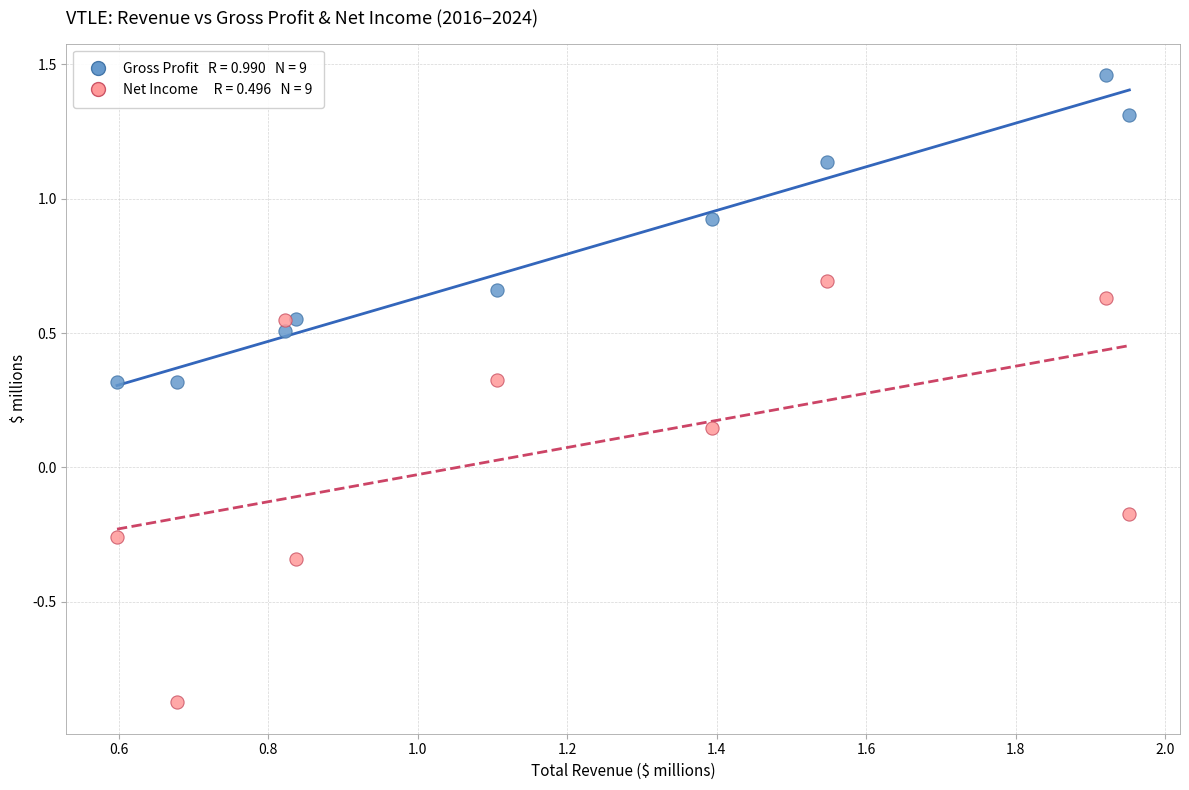

Across all data points, what is the range of Y values (max minus min)?

2.3